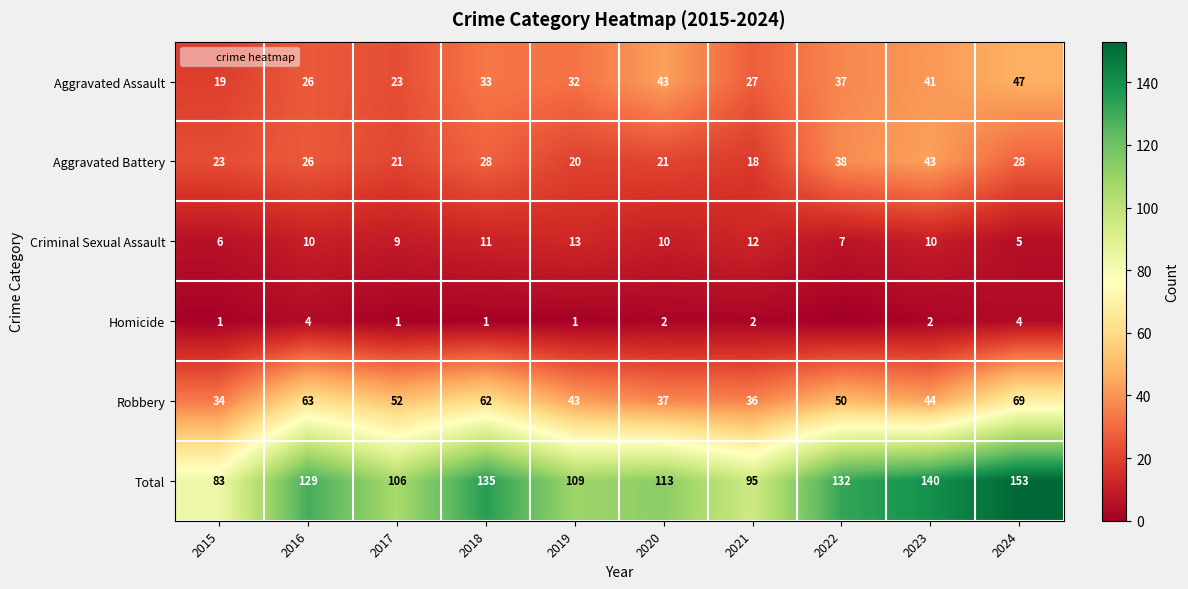

The value of Criminal Sexual Assault at 2020 is 17. True or false?

False